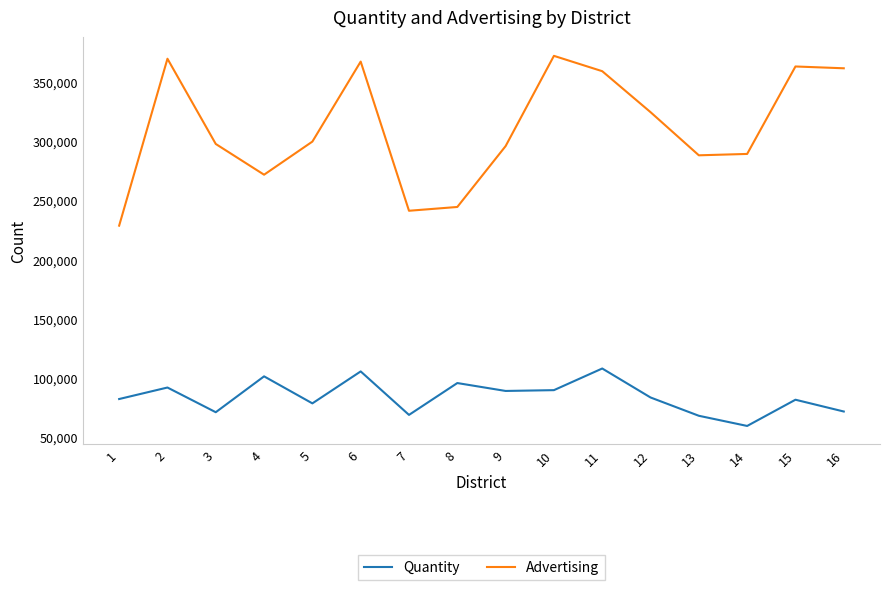

How many lines are shown in the chart?

2